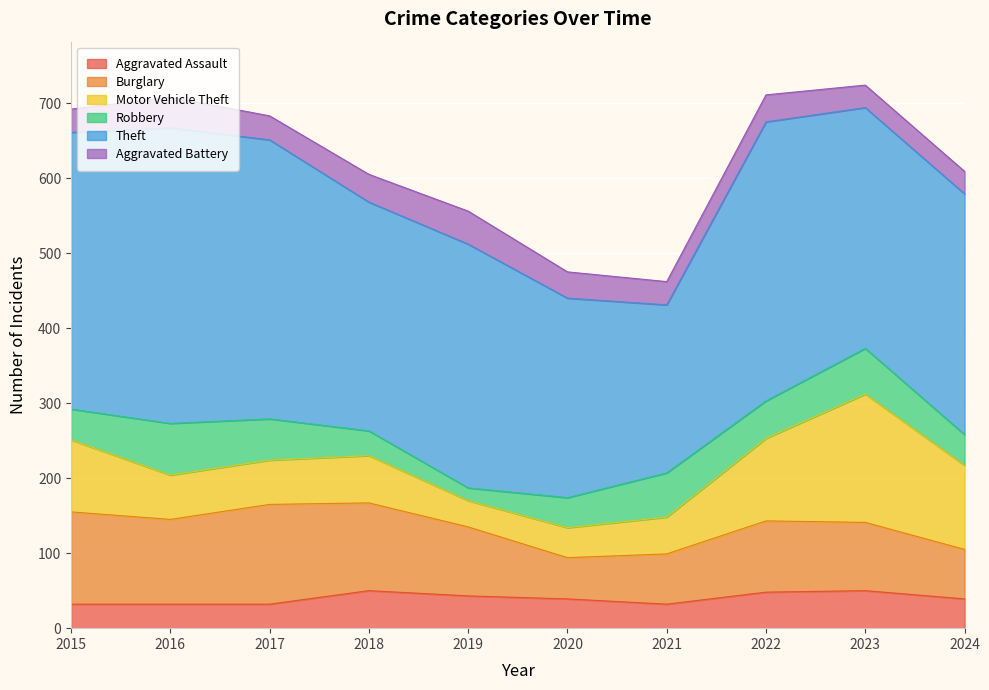

What is the highest value of the Aggravated Assault series?

50